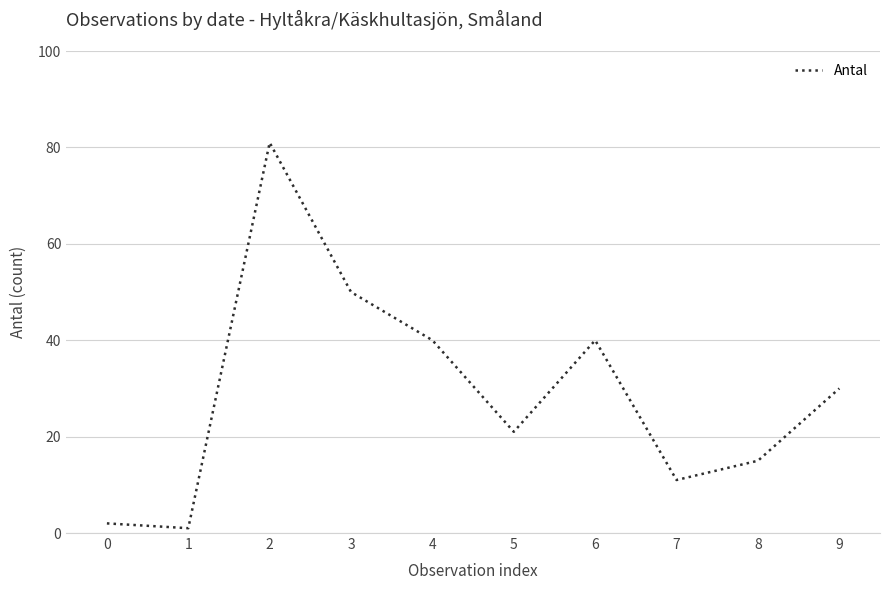

Reading left to right, transcribe all the data shown in this chart.

2	1	81	50	40	21	40	11	15	30